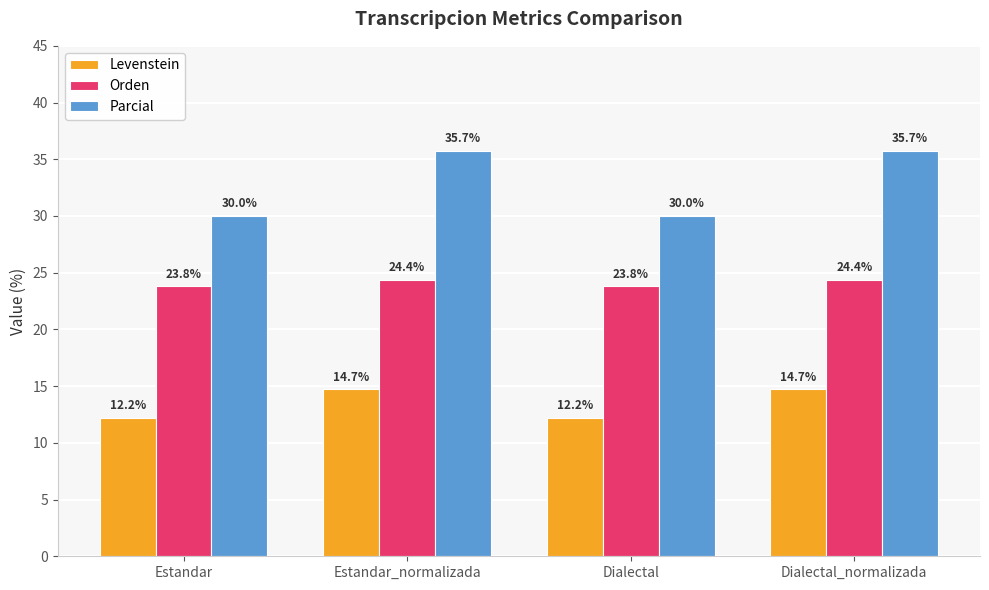

How many bars are there in total?

12